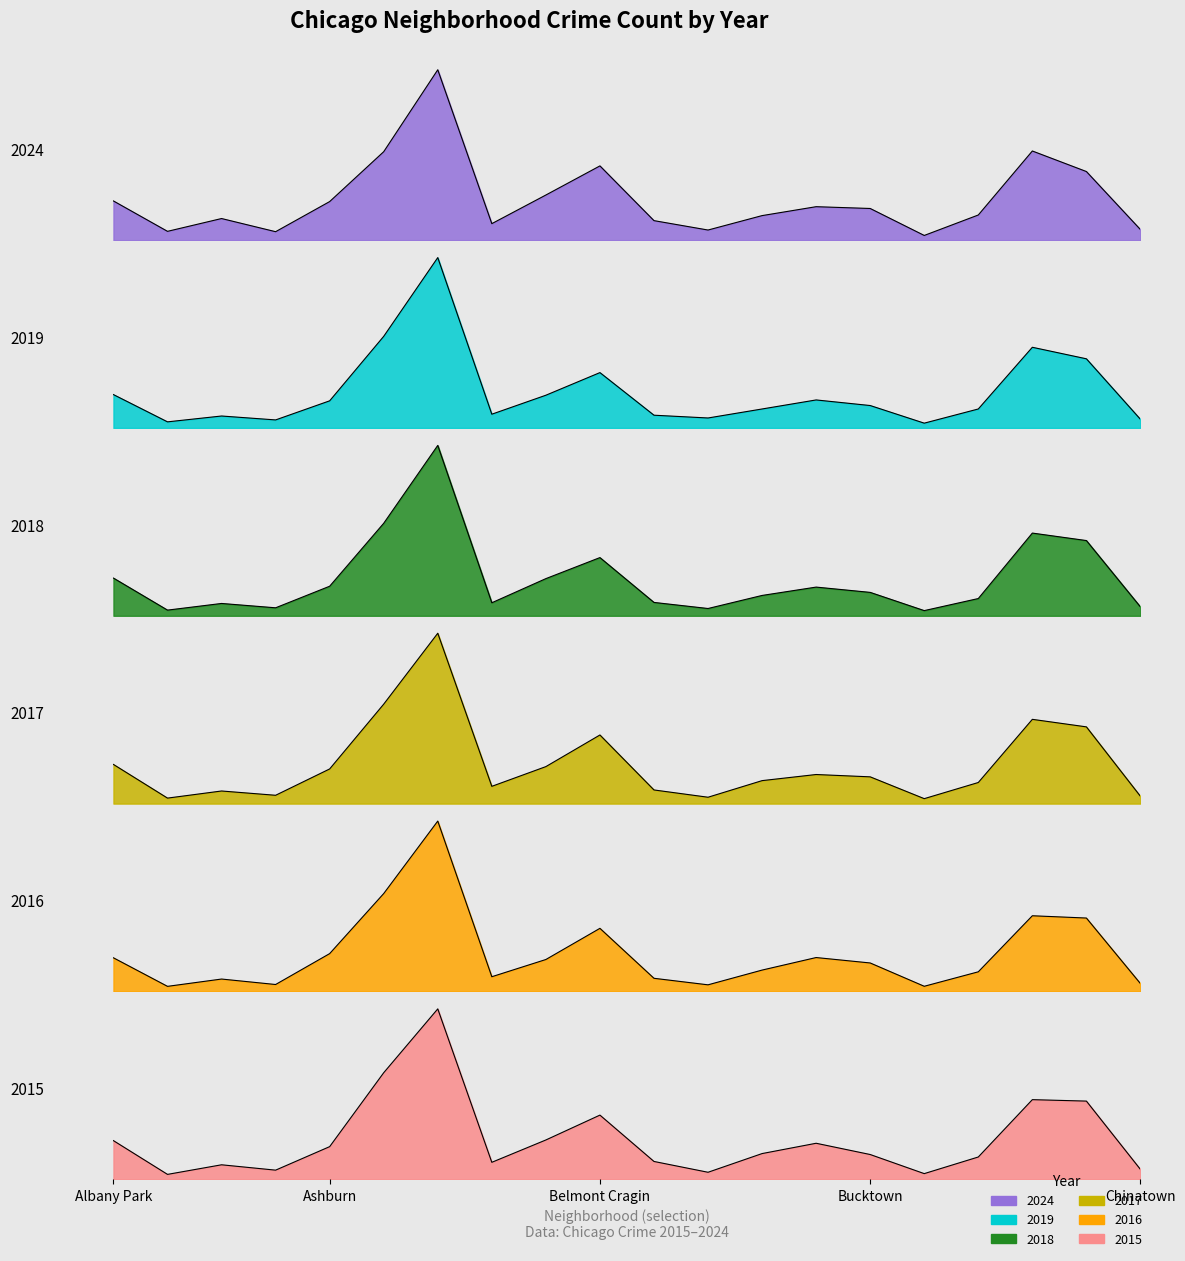

What is the minimum value for 2024?

1.1